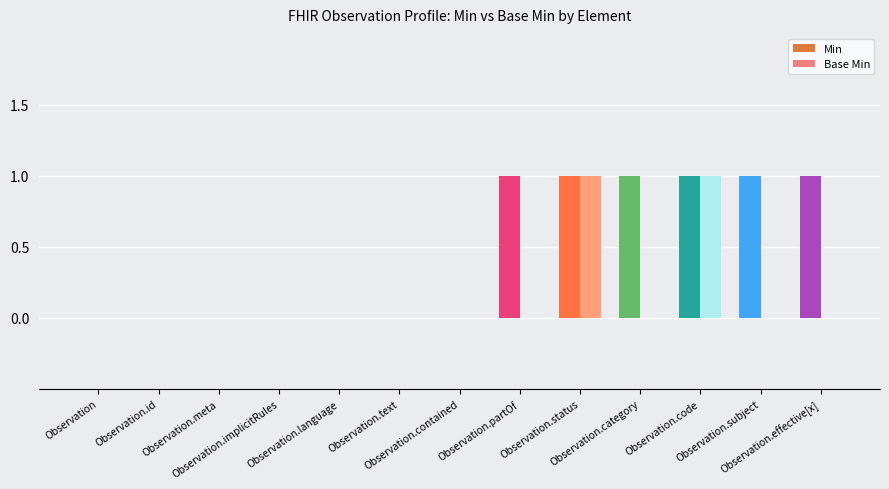

Read the Min value at Observation.effective[x].

1